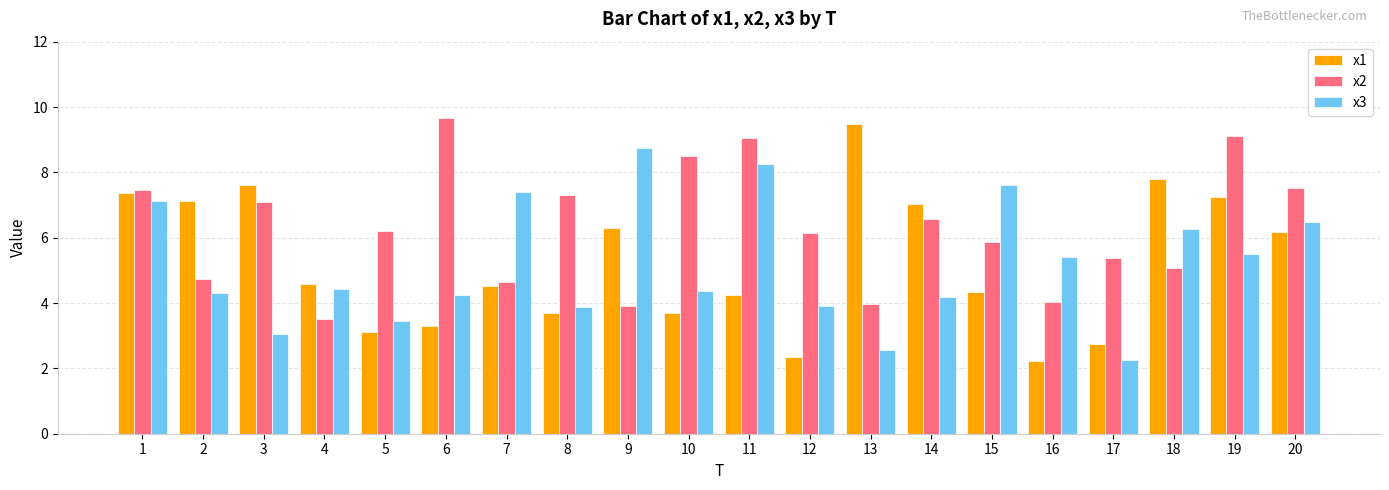

What is the maximum value for x3?

8.7